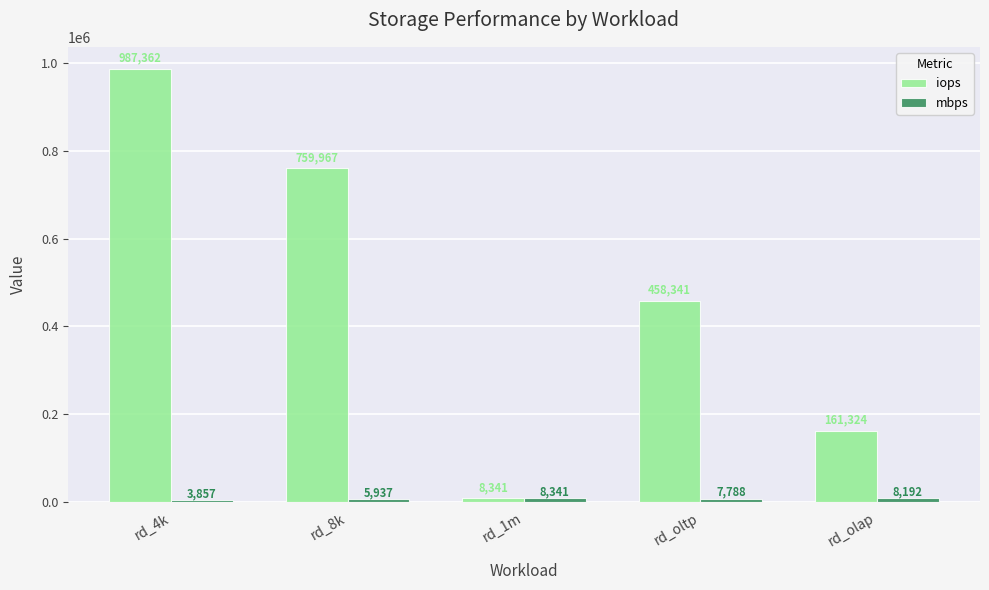

The iops series shows 759966.5 at rd_8k. True or false?

True